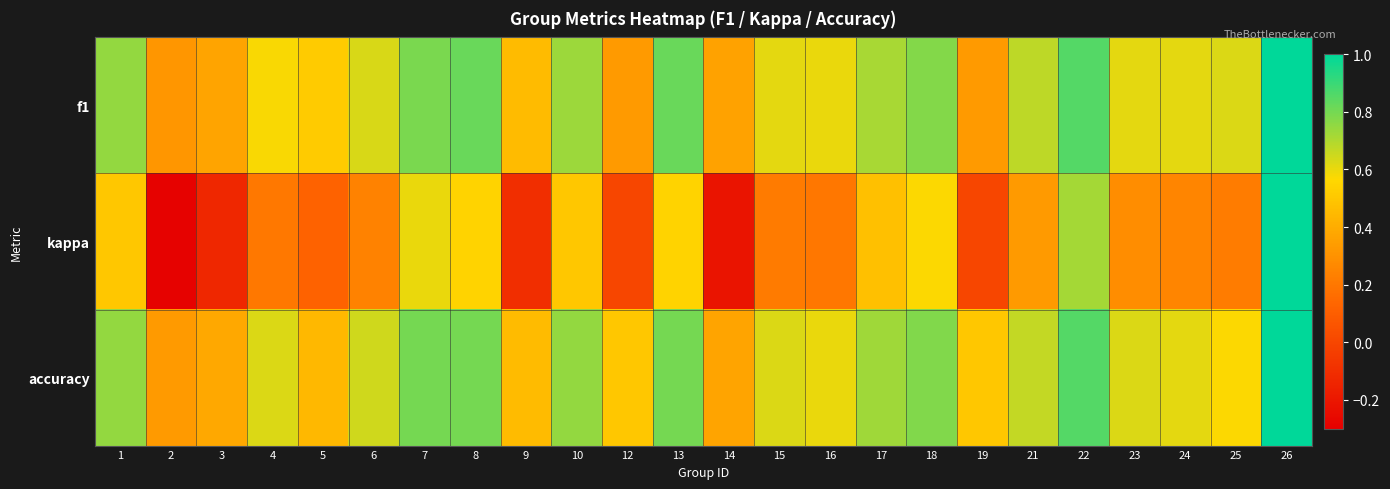

Reading left to right, extract all data points from this chart.

f1: 1=0.8	2=0.3	3=0.4	4=0.6	5=0.5	6=0.6	7=0.8	8=0.8	9=0.5	10=0.7	12=0.3	13=0.8	14=0.4	15=0.6	16=0.6	17=0.7	18=0.8	19=0.3	21=0.7	22=0.9	23=0.6	24=0.6	25=0.6	26=1.0
kappa: 1=0.5	2=-0.3	3=-0.1	4=0.2	5=0.1	6=0.2	7=0.6	8=0.5	9=-0.1	10=0.5	12=0.0	13=0.5	14=-0.2	15=0.2	16=0.2	17=0.5	18=0.6	19=0.0	21=0.3	22=0.7	23=0.3	24=0.3	25=0.2	26=1.0
accuracy: 1=0.8	2=0.3	3=0.4	4=0.6	5=0.4	6=0.6	7=0.8	8=0.8	9=0.5	10=0.8	12=0.5	13=0.8	14=0.4	15=0.6	16=0.6	17=0.7	18=0.8	19=0.5	21=0.7	22=0.9	23=0.6	24=0.6	25=0.6	26=1.0